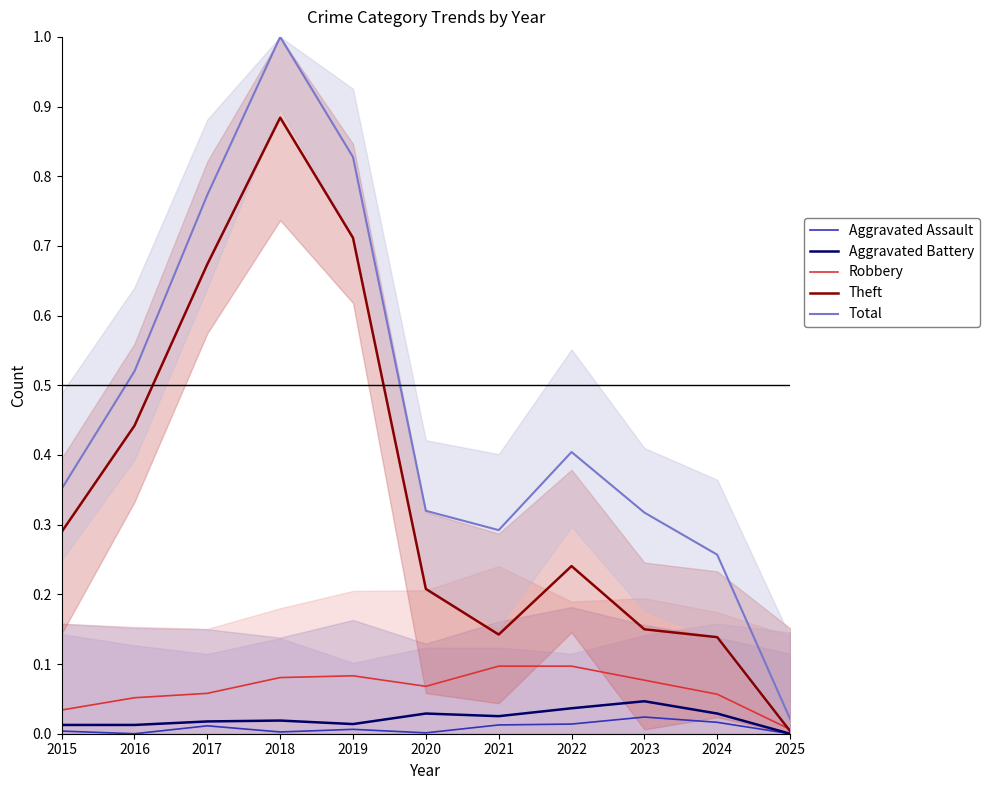

True or false: Robbery has a value of 0.1 at 2019.

False